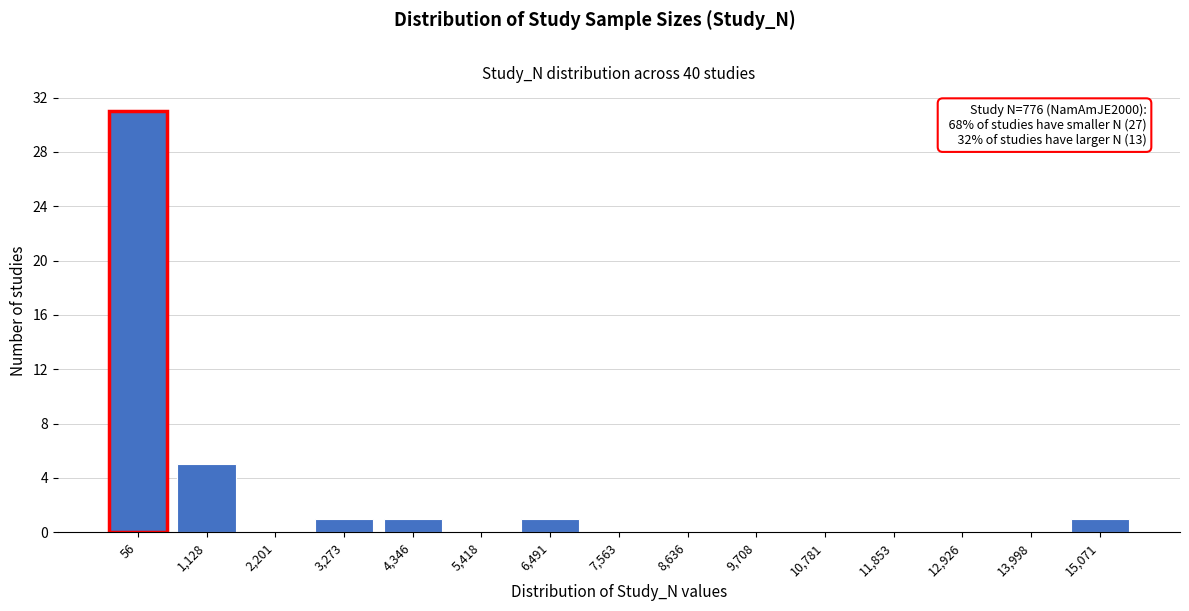

Reading left to right, extract all data points from this chart.

56=31	1,128=5	2,201=0	3,273=1	4,346=1	5,418=0	6,491=1	7,563=0	8,636=0	9,708=0	10,781=0	11,853=0	12,926=0	13,998=0	15,071=1